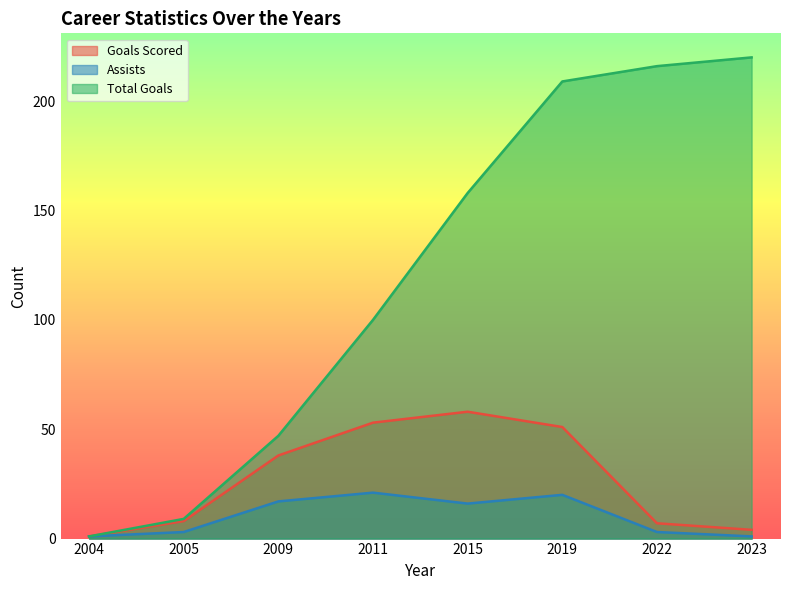

How many values in the Assists series are below 16?

4